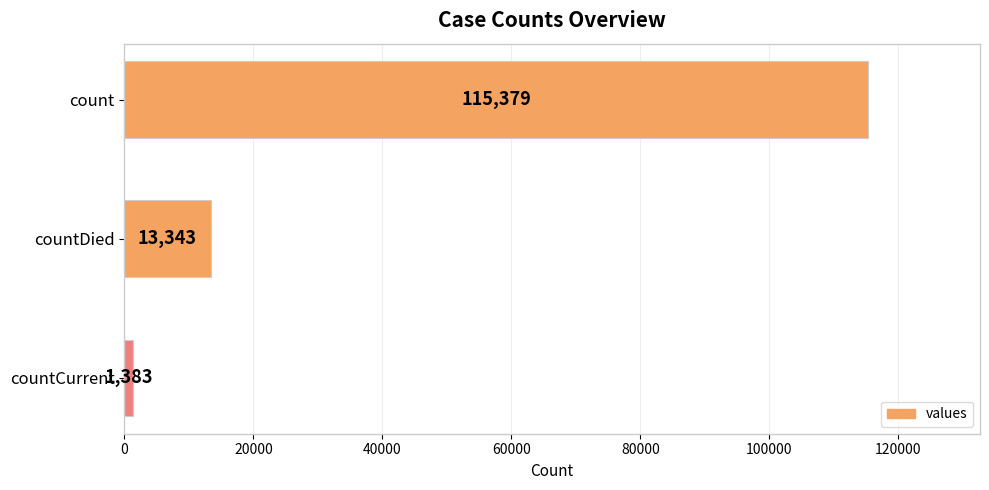

Does the chart contain stacked bars?

No